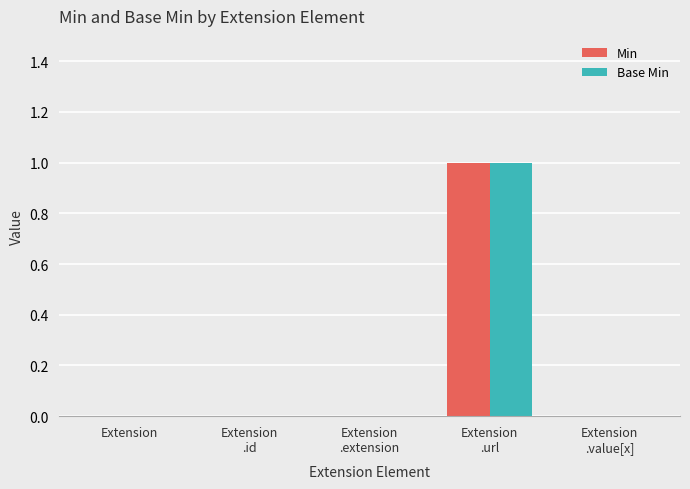

At which category is the sum across all series the highest?

Extension
.url